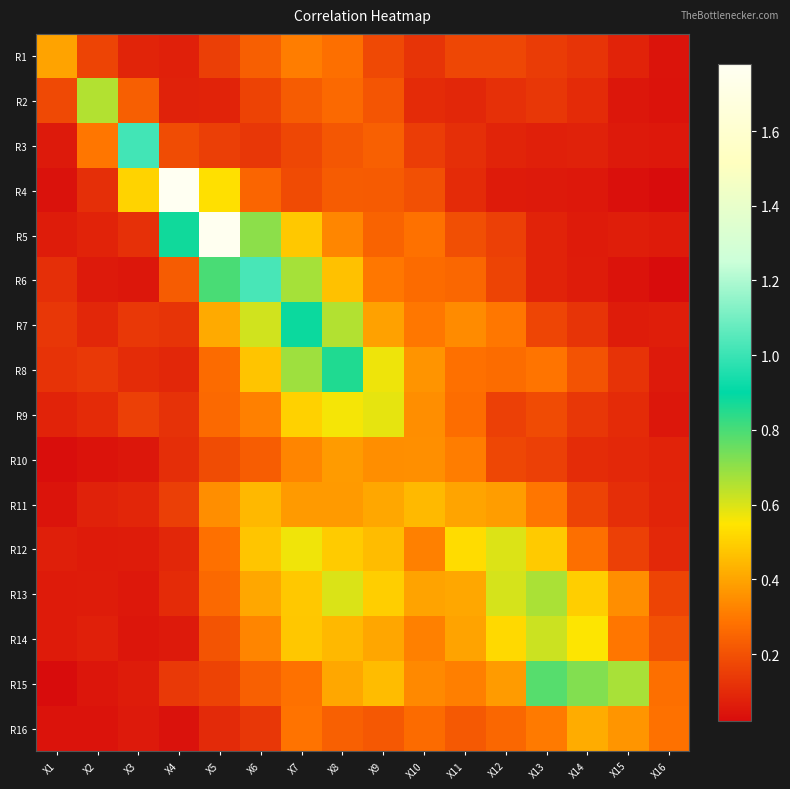

Rank the series by their maximum value, from highest to lowest.

R4, R5, R6, R3, R7, R8, R15, R13, R2, R14, R12, R9, R11, R16, R1, R10